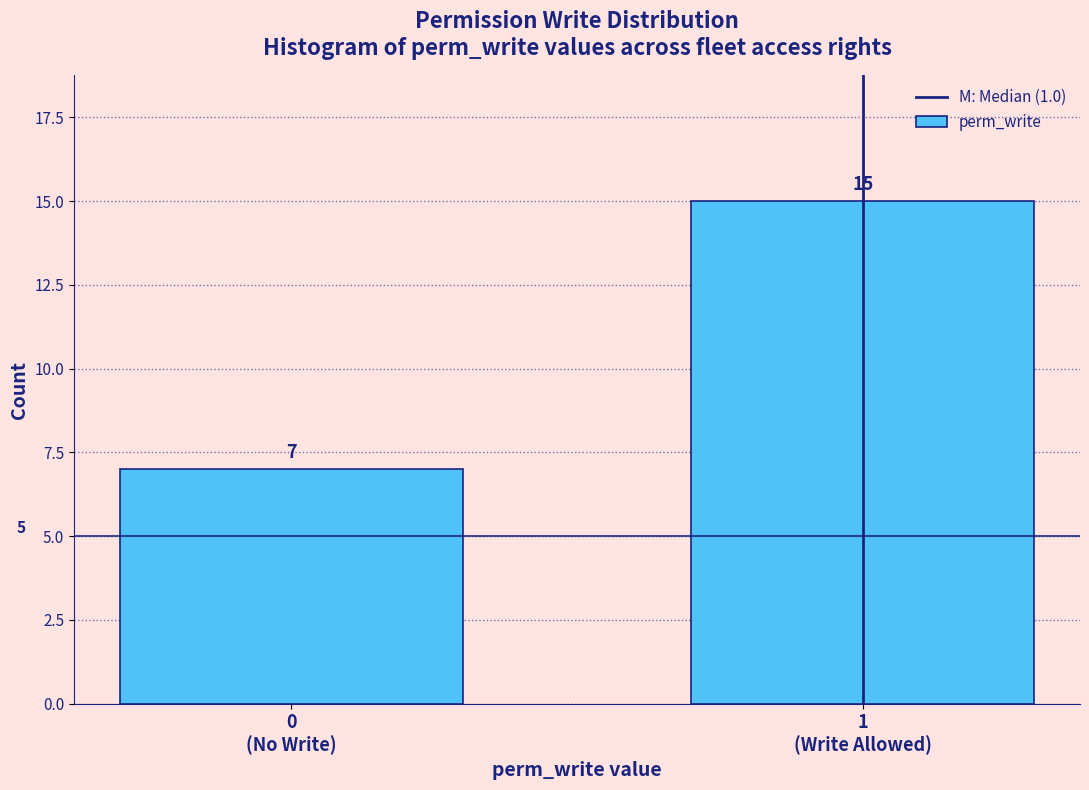

Reading left to right, transcribe all the data shown in this chart.

7	15